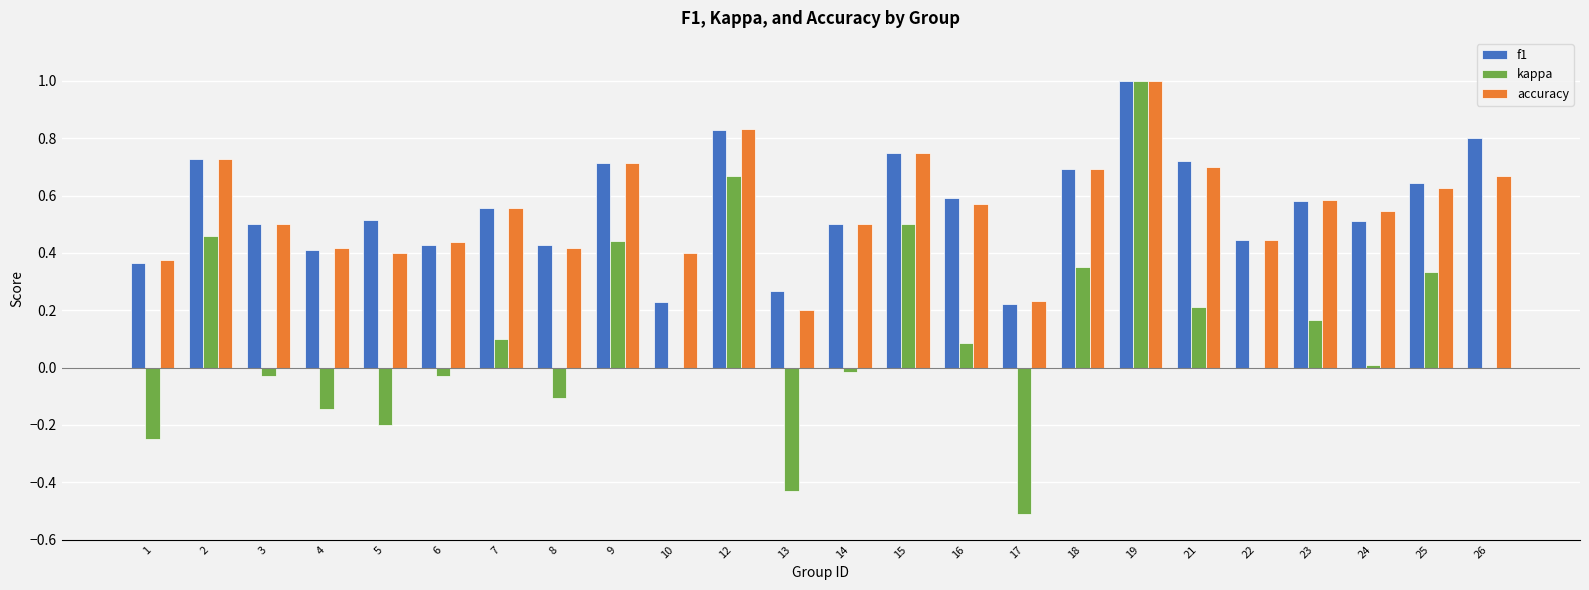

Between 5 and 9, which series saw the biggest shift?

kappa